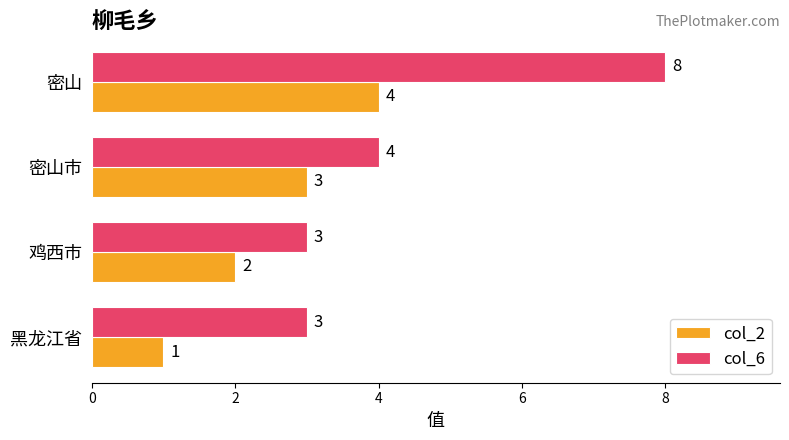

How many data points in col_2 are less than 3?

2